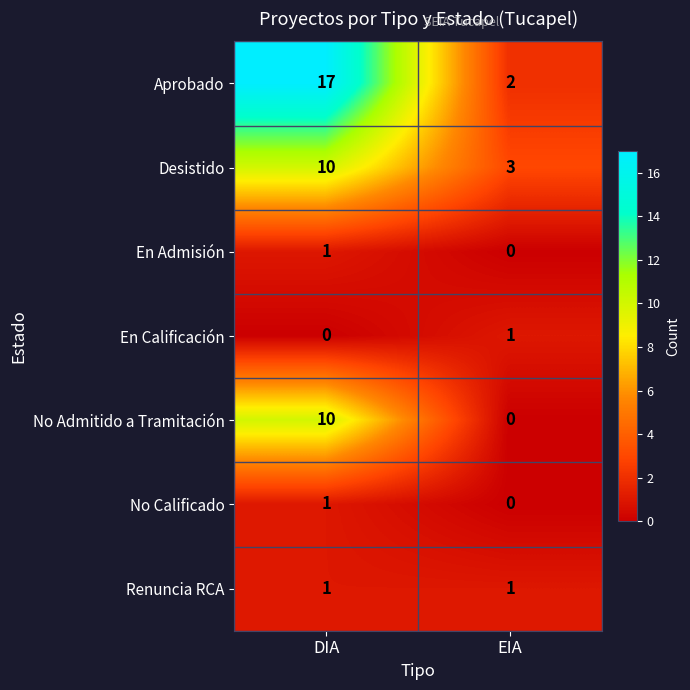

Is it true that En Admisión equals 2 at DIA?

False